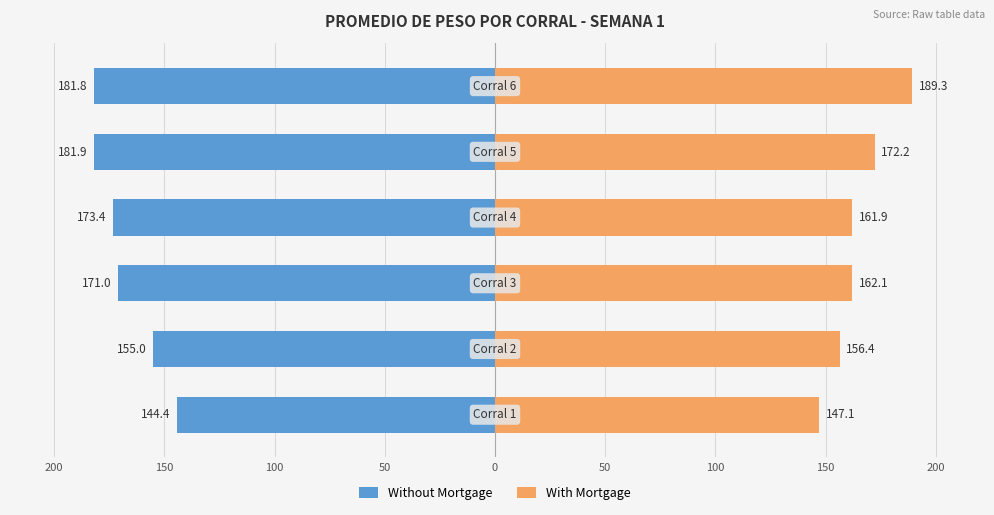

List the series in order of their peak value, highest first.

With Mortgage, Without Mortgage